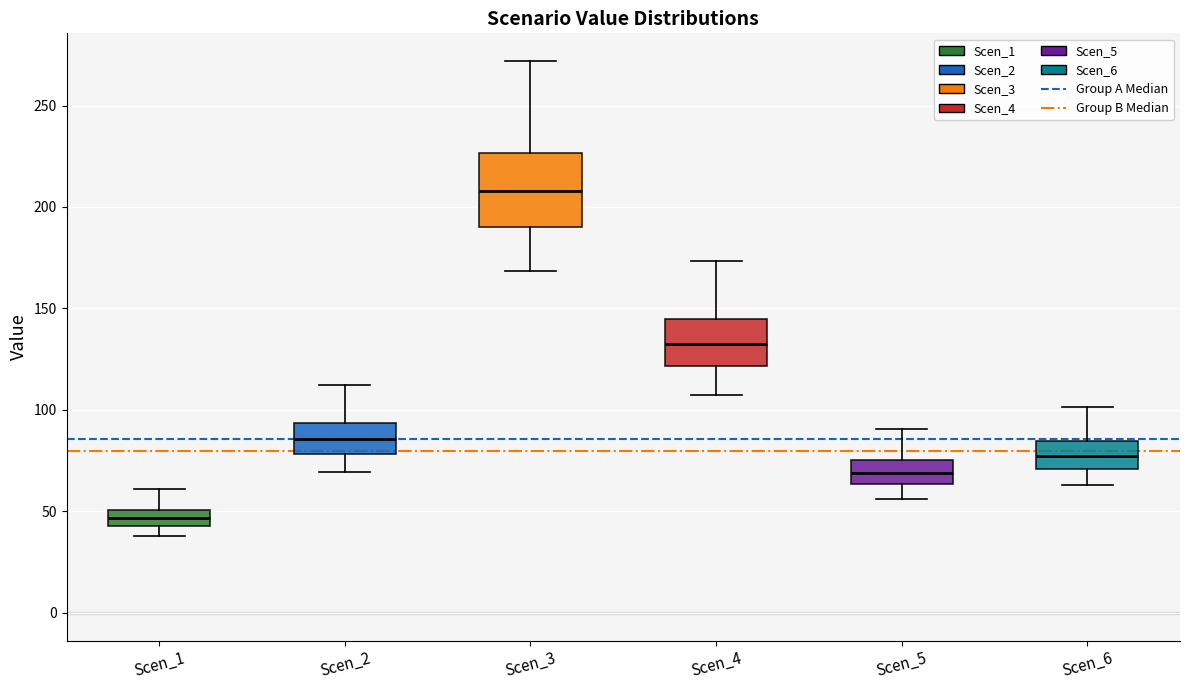

Reading left to right, read every box against the y-axis: the position of its median line, the range the box covers, and the ends of its whiskers. The values are not printed on the chart, so give them approximately, as read against the axis.

Scen_1: median 45 (inside the box), box 45 to 50, whiskers 40 to 60
Scen_2: median 85, box 80 to 95, whiskers 70 to 110
Scen_3: median 210, box 190 to 225, whiskers 170 to 270
Scen_4: median 135, box 120 to 145, whiskers 110 to 175
Scen_5: median 70, box 65 to 75, whiskers 55 to 90
Scen_6: median 80, box 70 to 85, whiskers 65 to 100